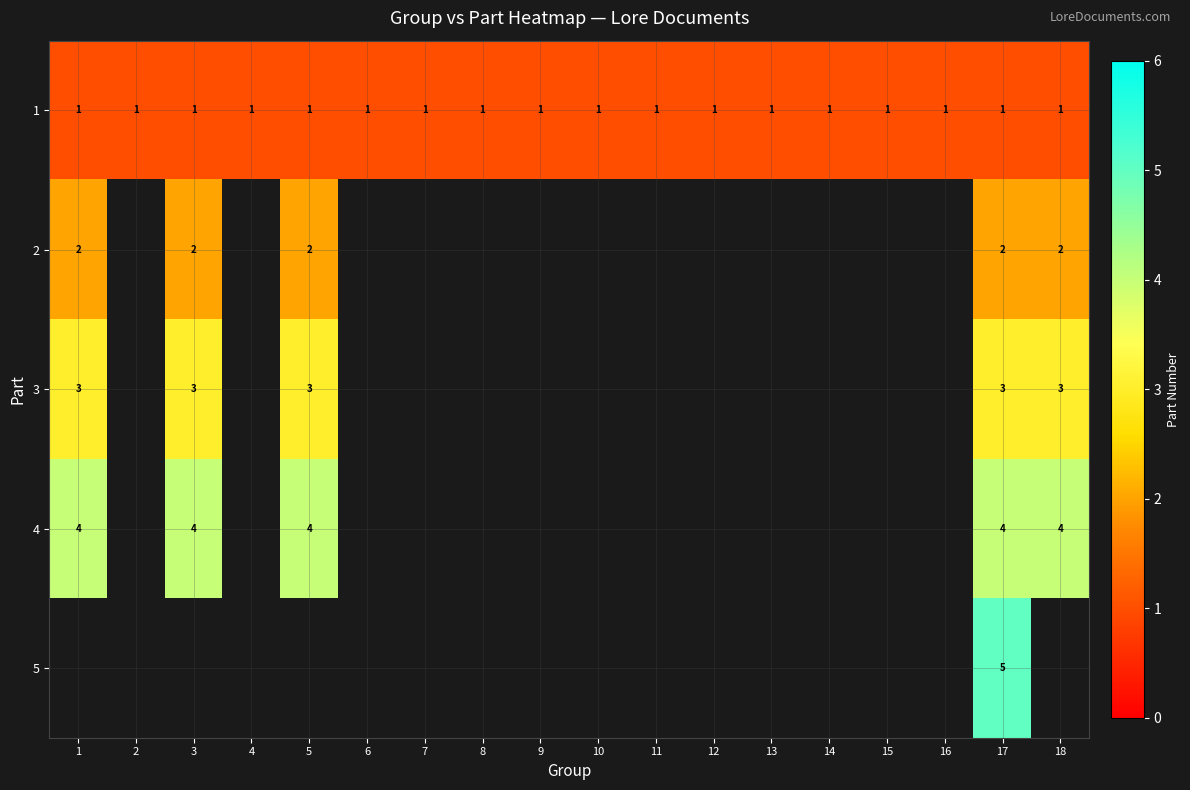

Is the value of 1 at 4 greater than the value of 4 at 17?

No